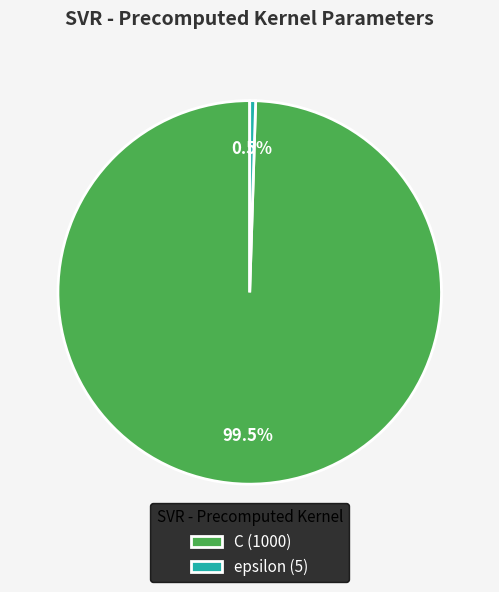

To the nearest percent, what is the difference between the largest and smallest slice percentages?

99%